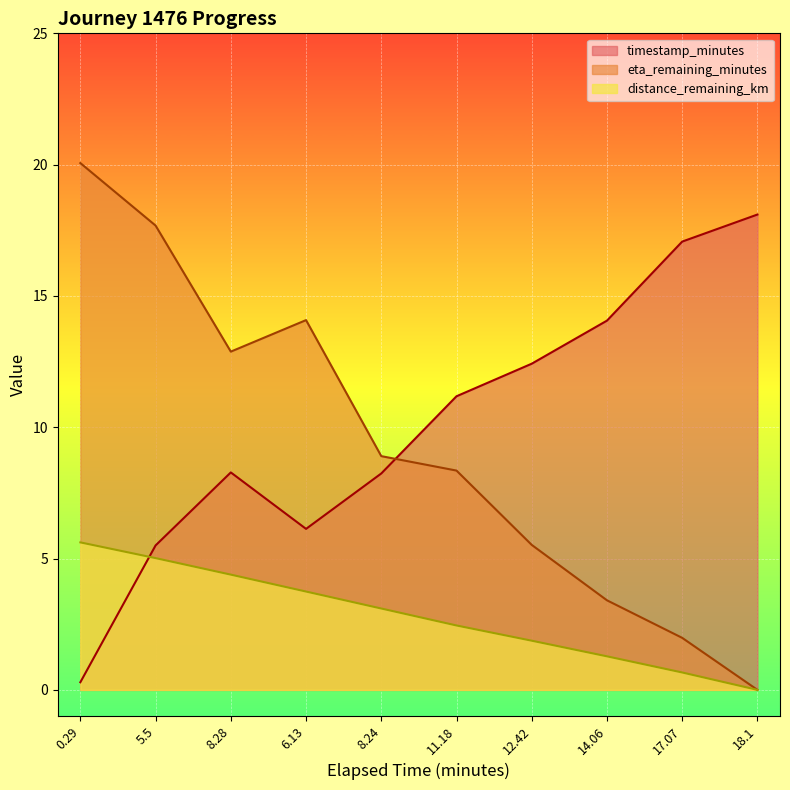

How many series are shown in this chart?

3